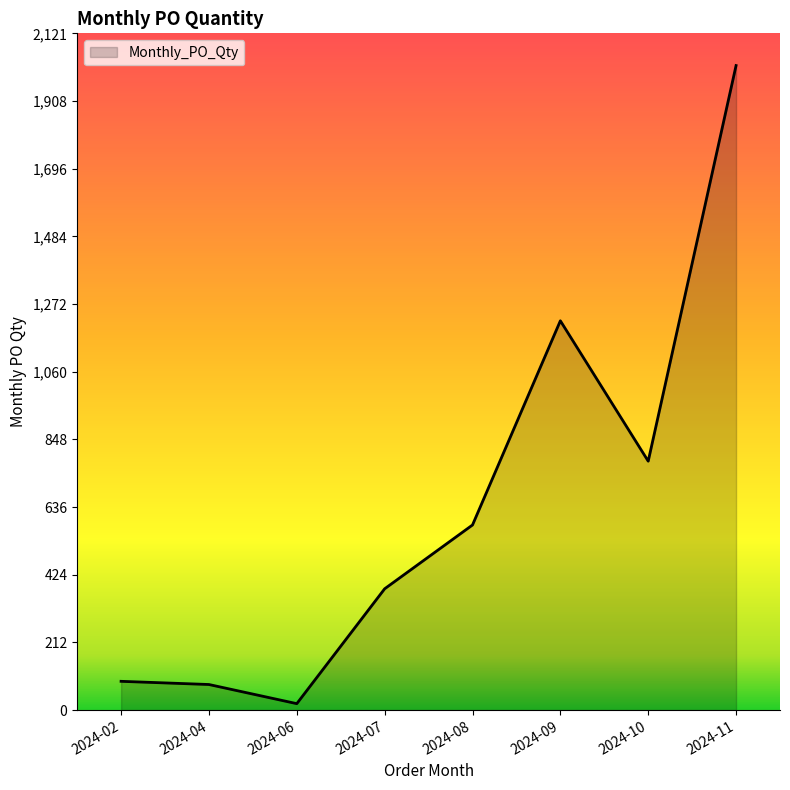

What is the change in value from 2024-02 to 2024-08?

+490